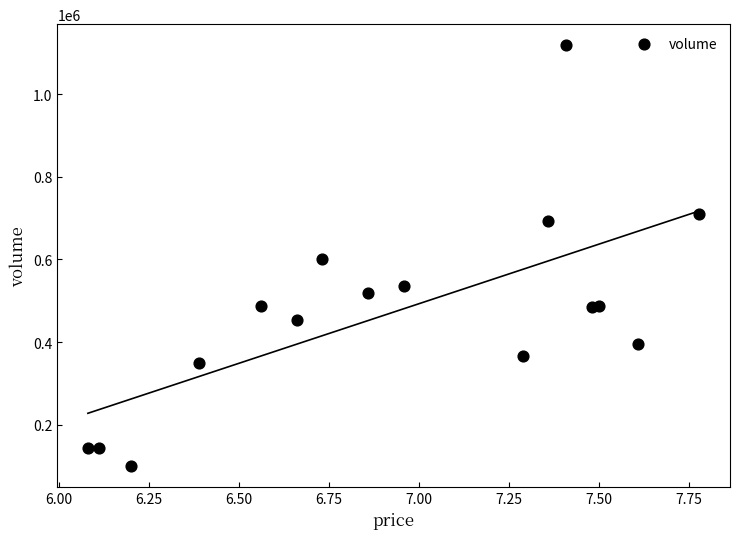

What is the range of Y values (max minus min)?

1018248